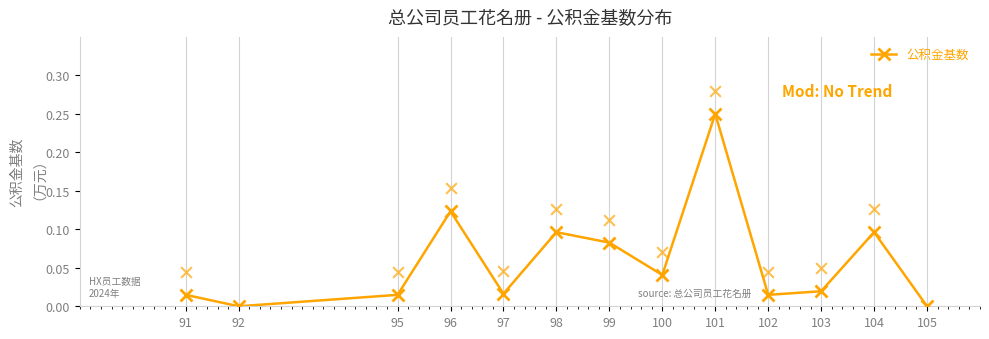

Between 103 and 104, which is larger?

104